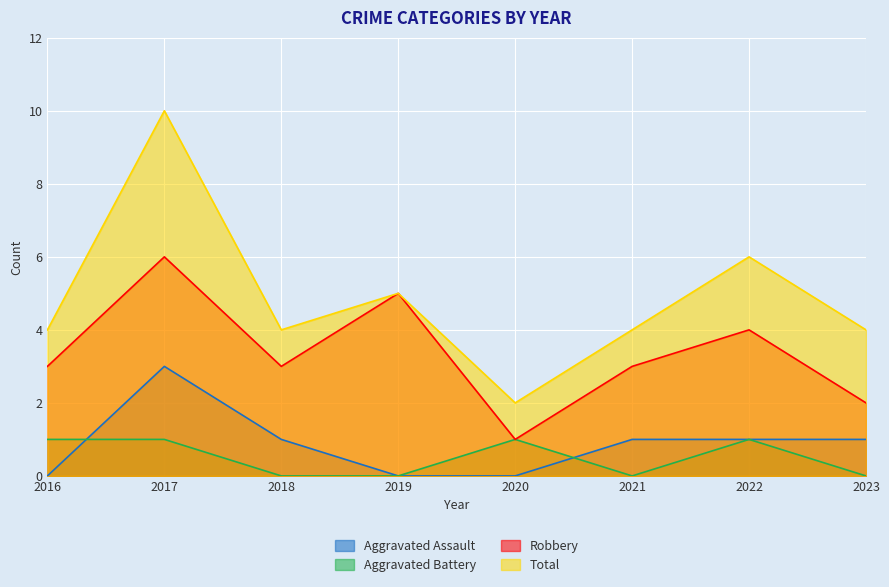

What is the sum of the Total values at 2016 and 2021?

8